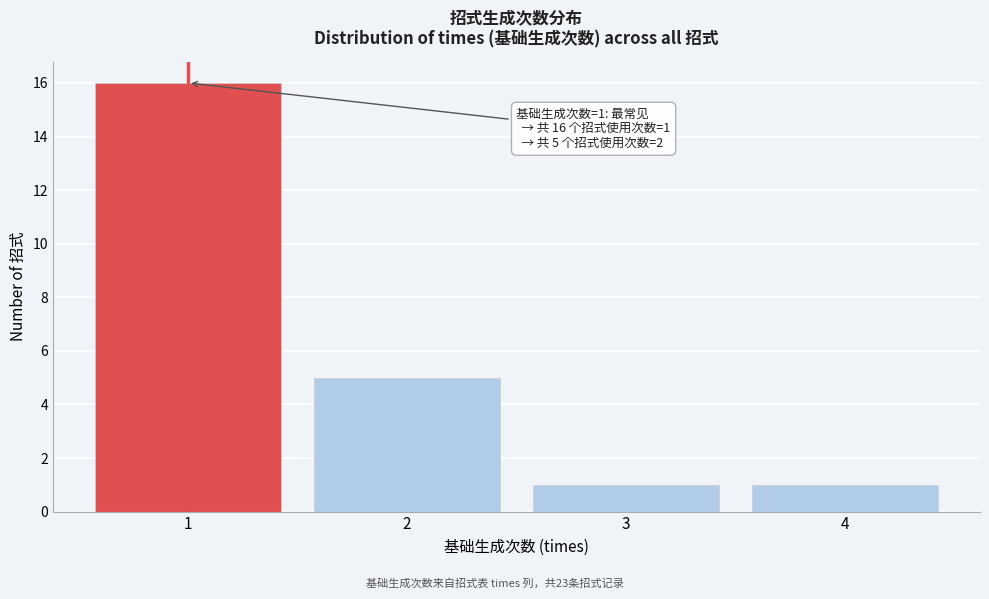

Reading left to right, extract all data points from this chart.

16	5	1	1